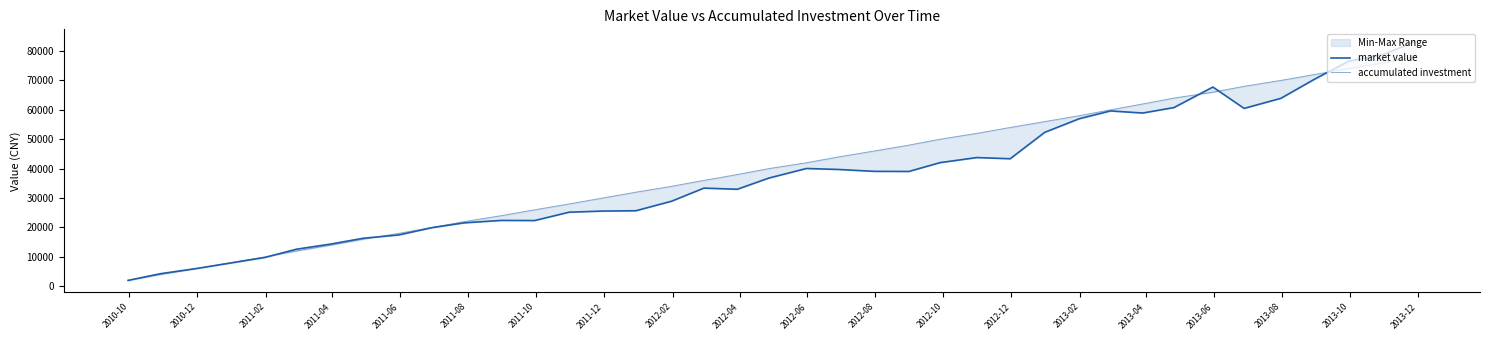

Is this an area chart (filled region under the line)?

No